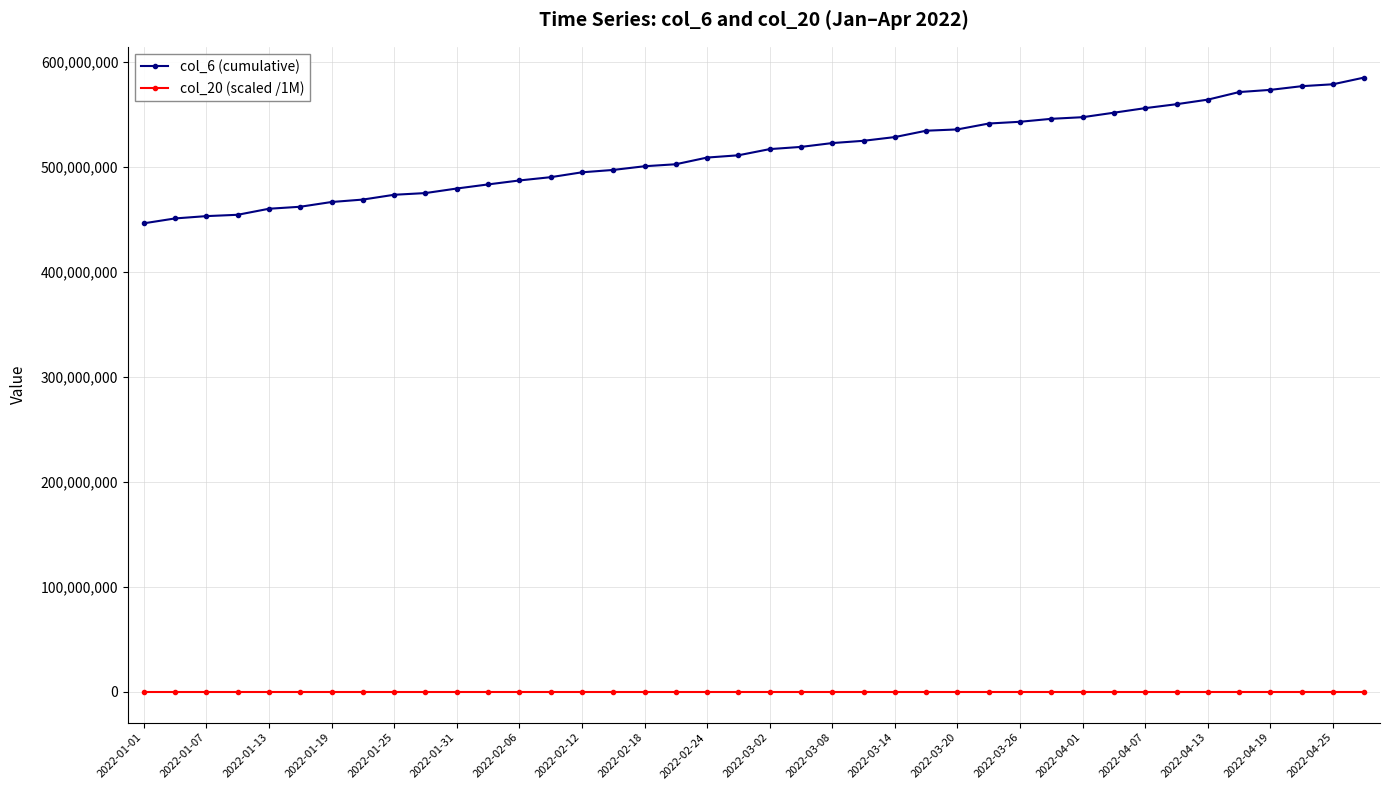

What is the highest value of the col_6 (cumulative) series?

585493317.0